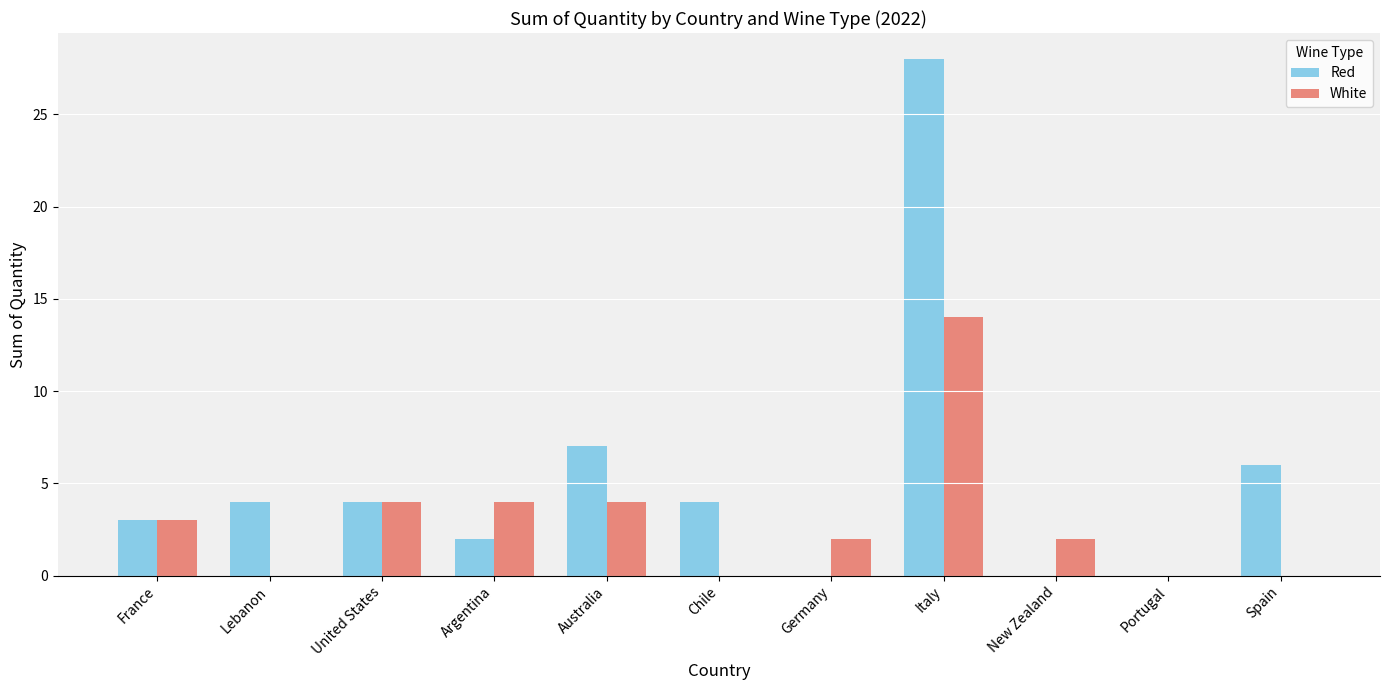

At which label does White reach its peak?

Italy